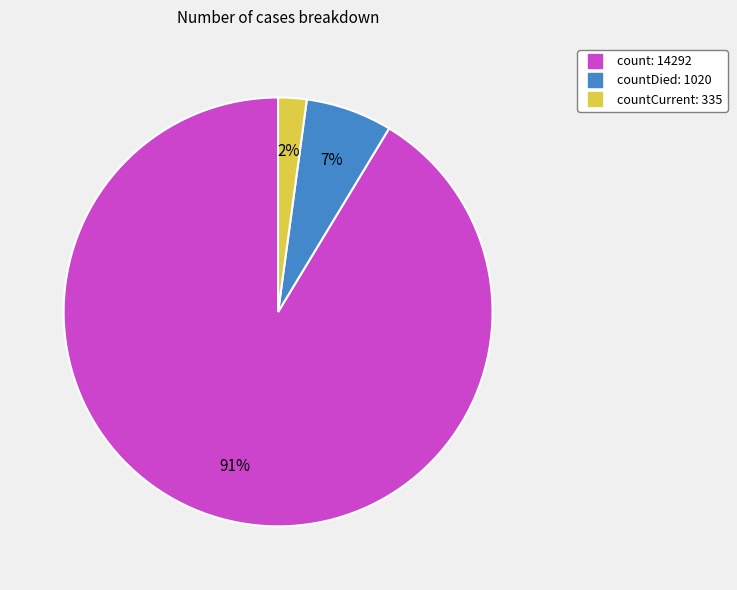

Is there a majority slice in this chart?

Yes